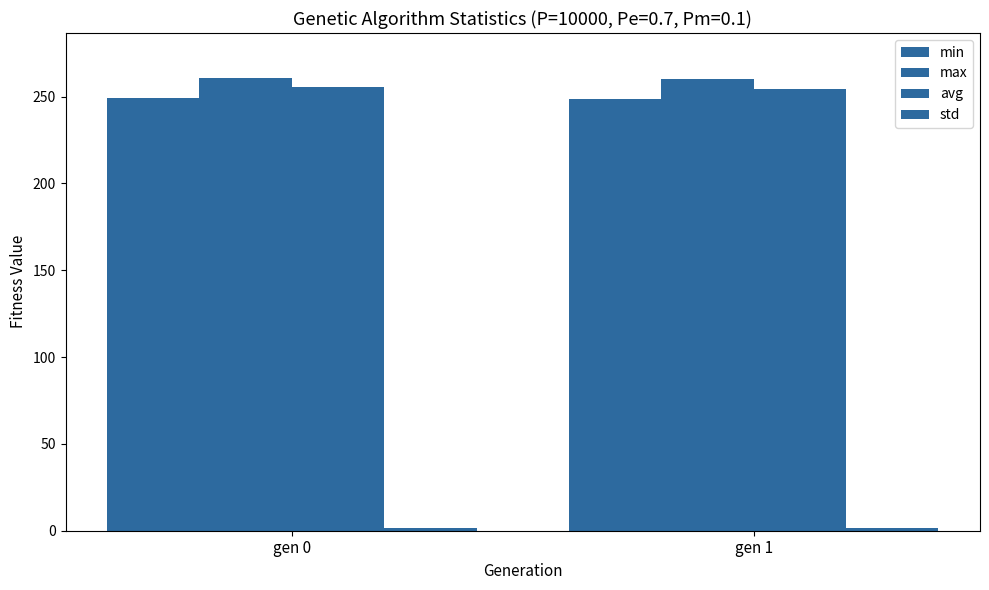

What is the difference between the std values at gen 1 and gen 0?

0.1